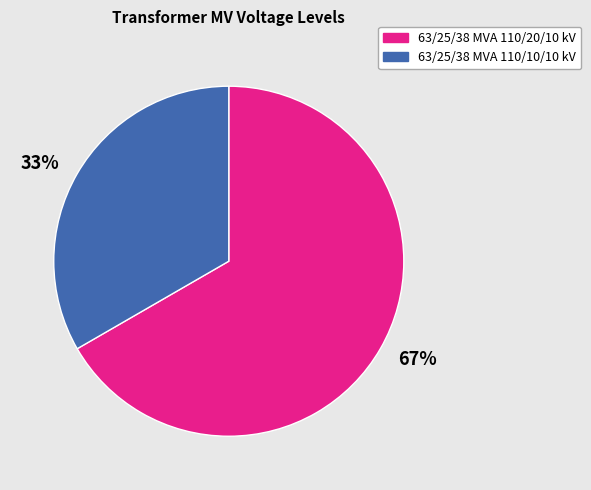

True or false: 63/25/38 MVA 110/20/10 kV accounts for 76% of the total.

False